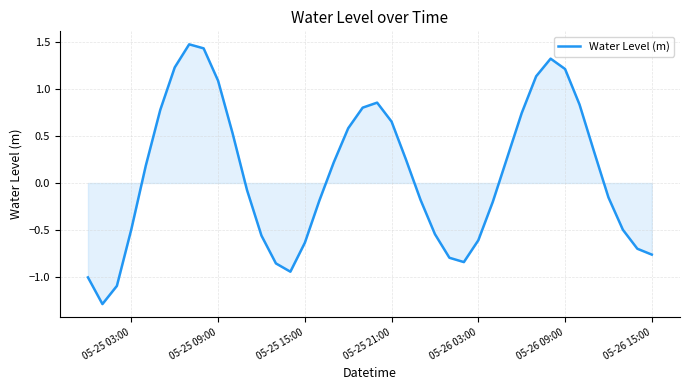

What is the maximum value shown in the chart?

1.5